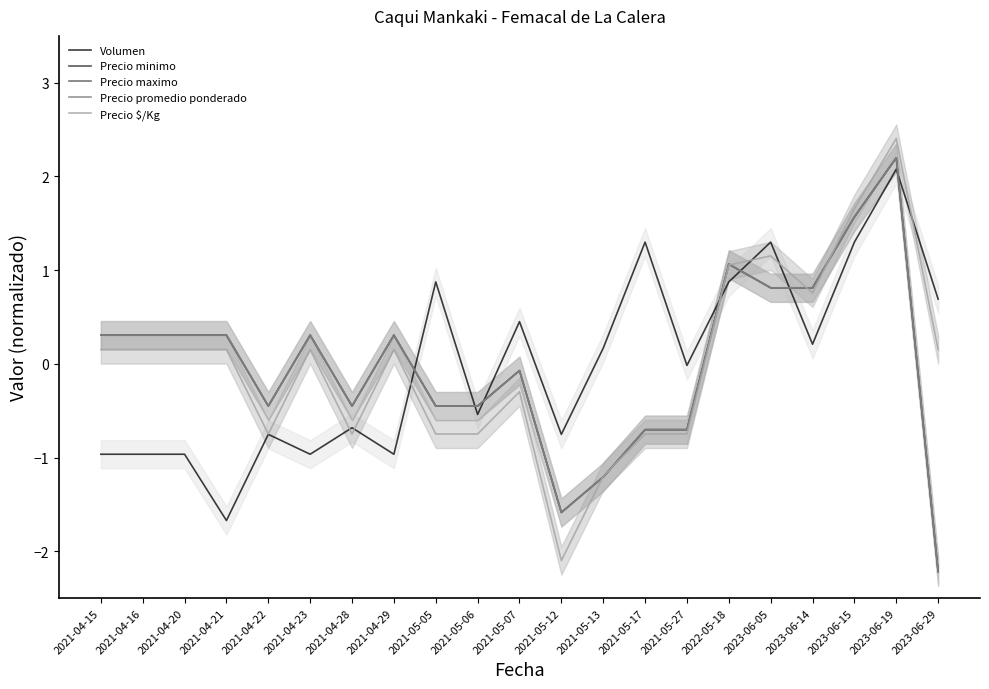

What is the spread (max minus min) of values at 2021-04-20?

1.3